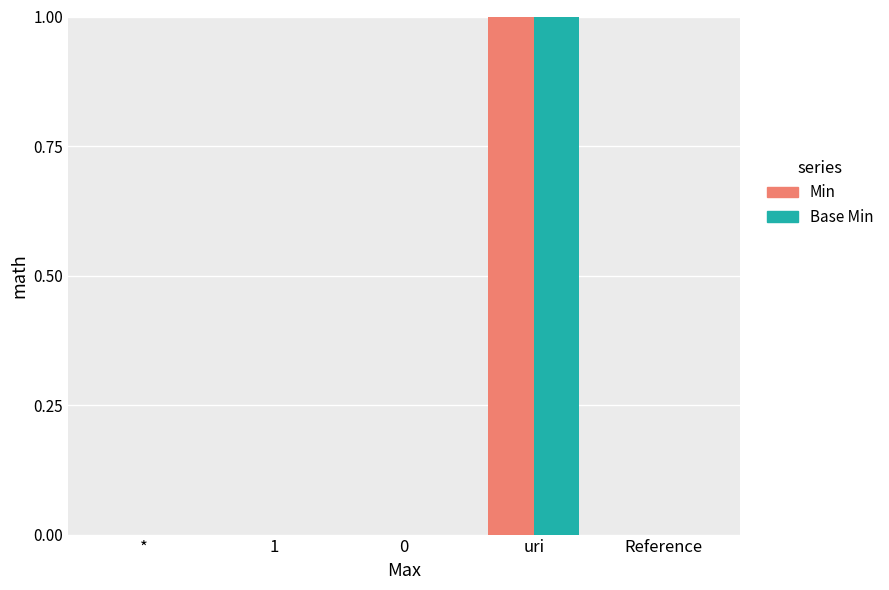

At which category is the sum across all series the highest?

uri